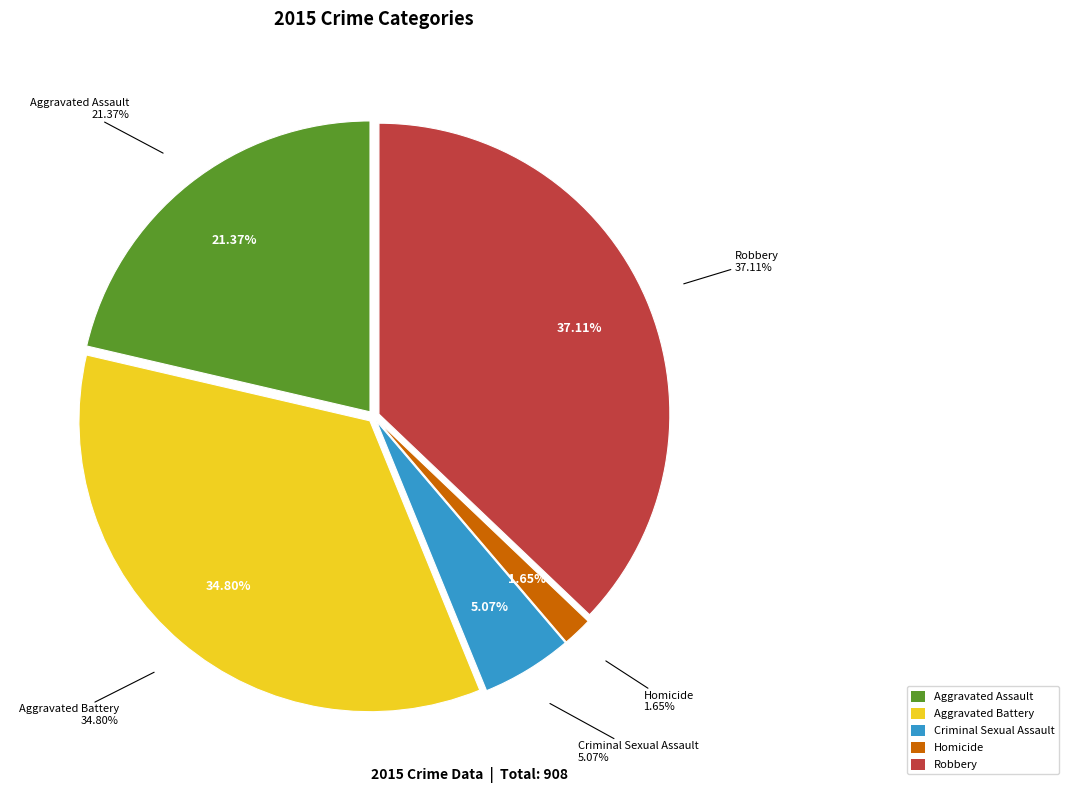

Rank the categories by value from highest to lowest.

Robbery, Aggravated Battery, Aggravated Assault, Criminal Sexual Assault, Homicide